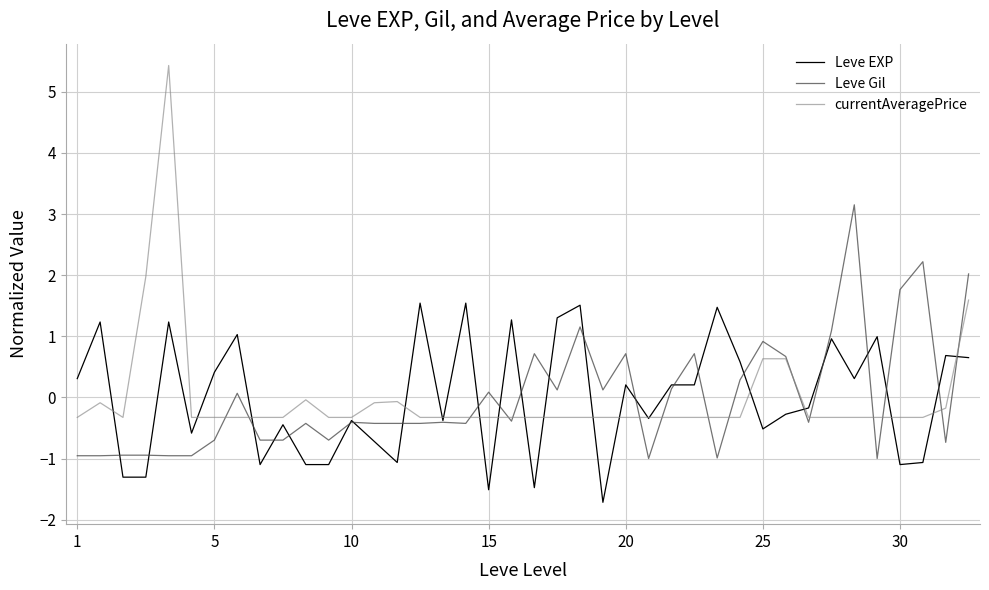

Which series has the widest spread of values?

currentAveragePrice